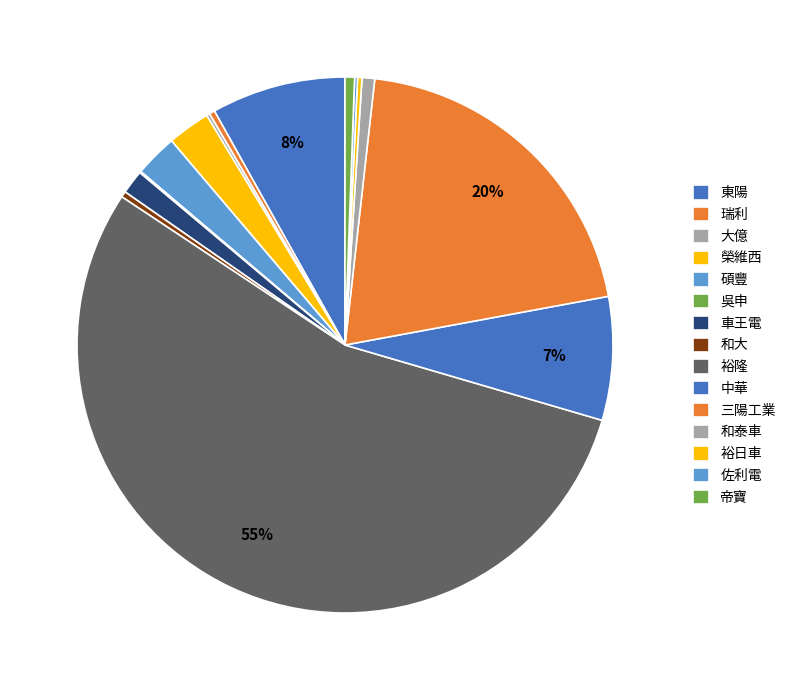

Is there any slice that represents more than half of the pie?

Yes